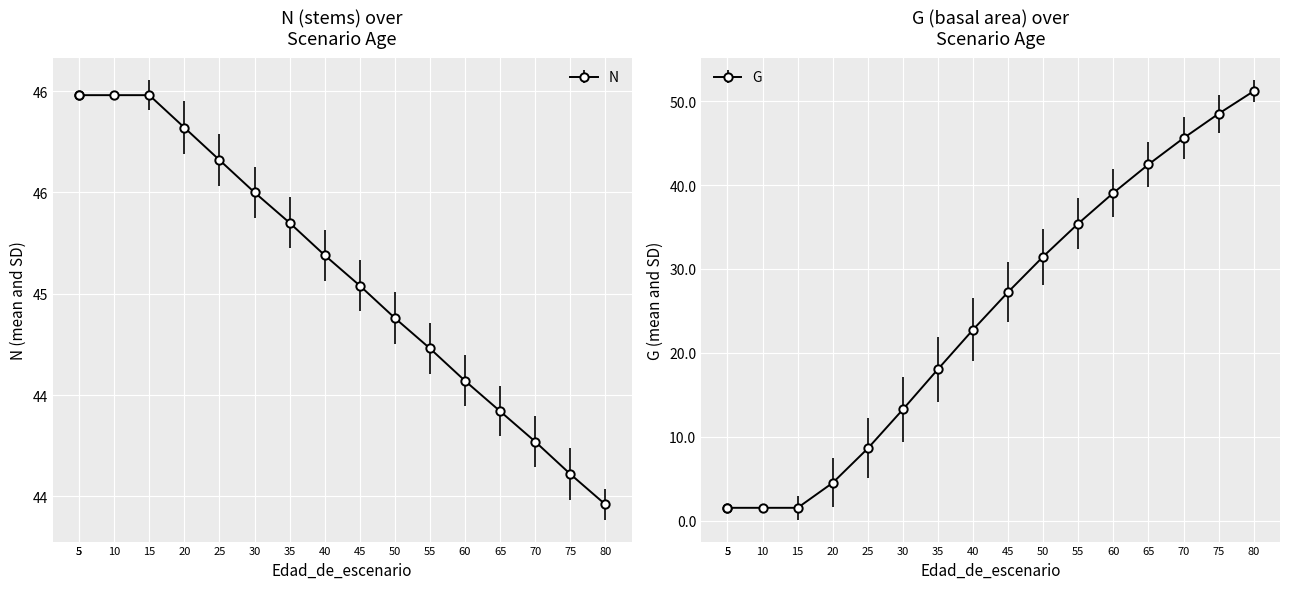

Where do G and N first cross each other?

65 and 70